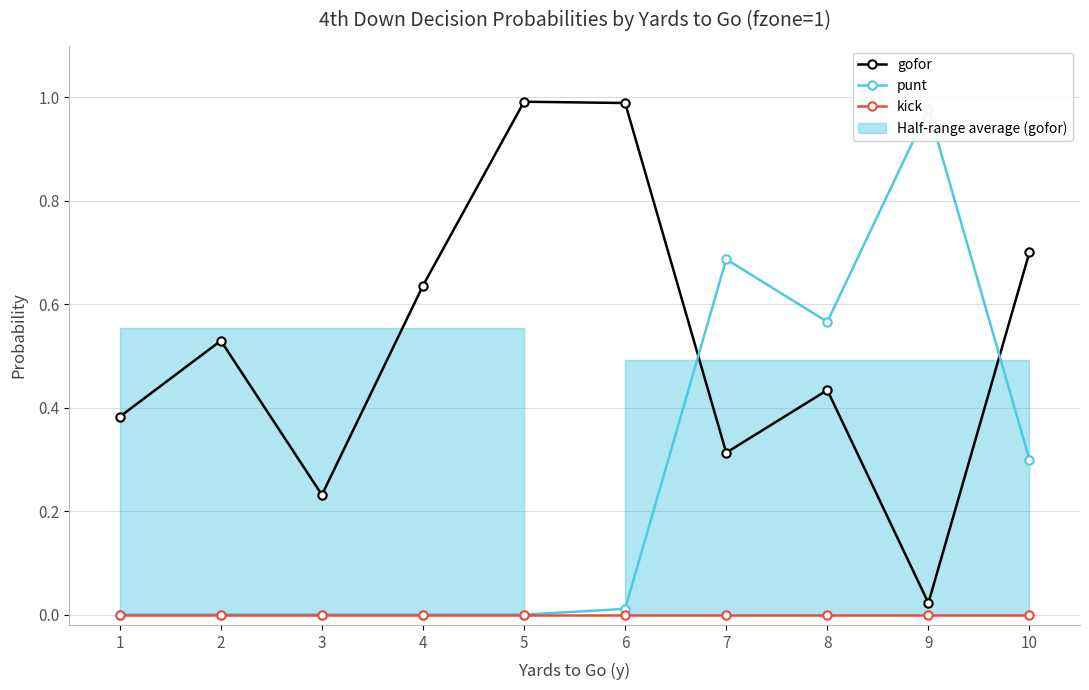

What are all the series names shown in the legend?

gofor, punt, kick